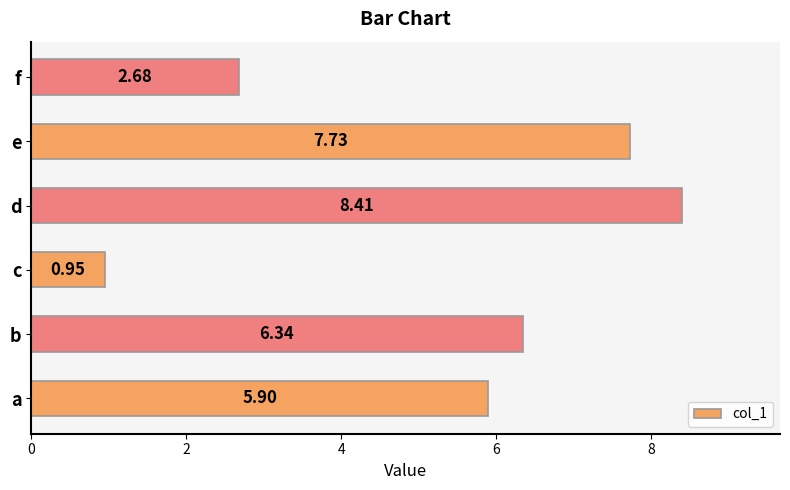

What is the sum of all values?

32.0